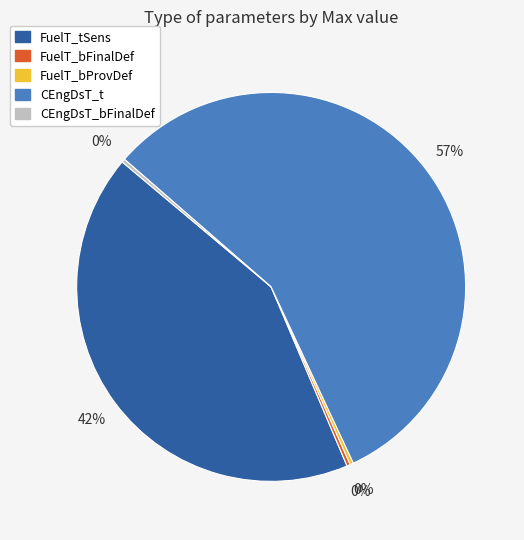

Is the sum of CEngDsT_t and FuelT_bProvDef greater than half?

Yes